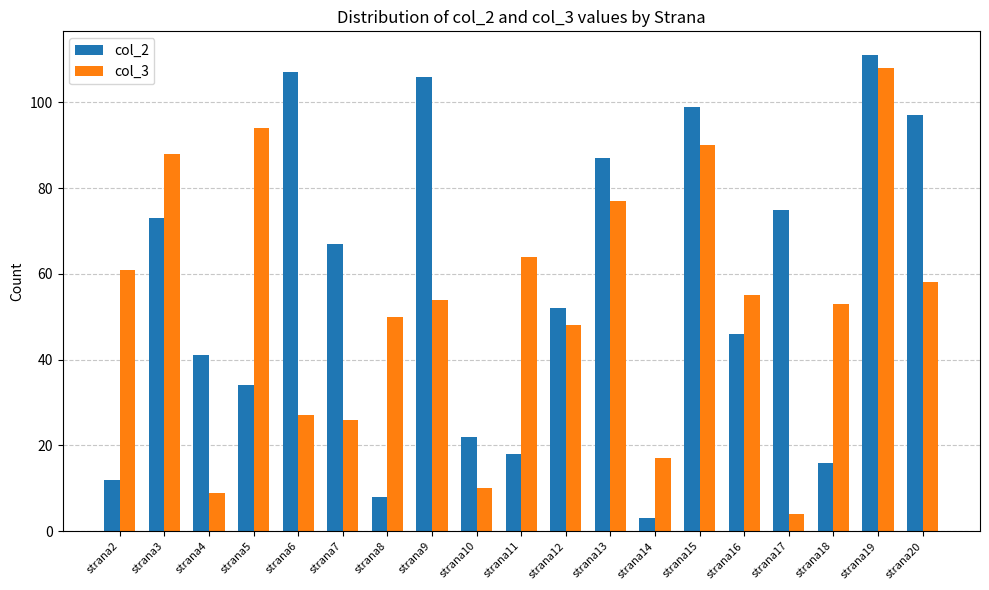

True or false: col_3 has a value of 77 at strana13.

True